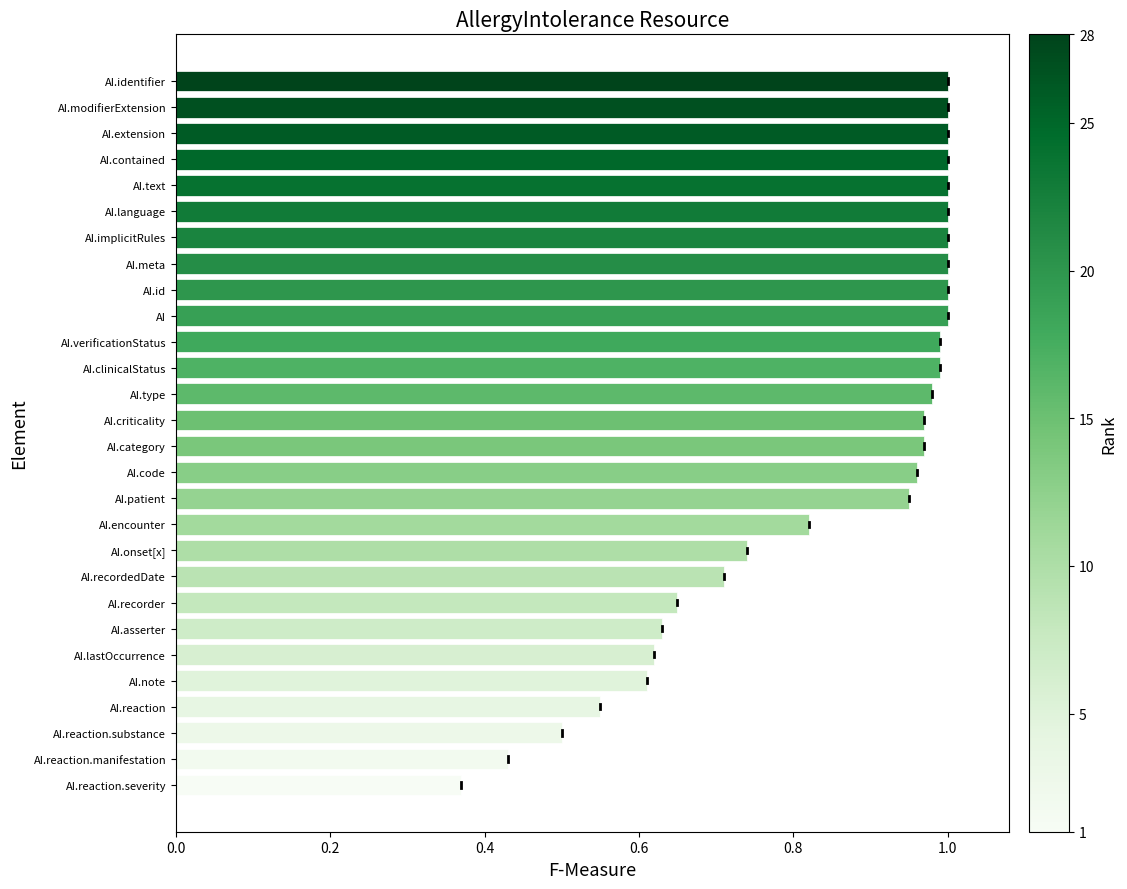

Which label corresponds to the smallest value in the chart?

AI.reaction.severity